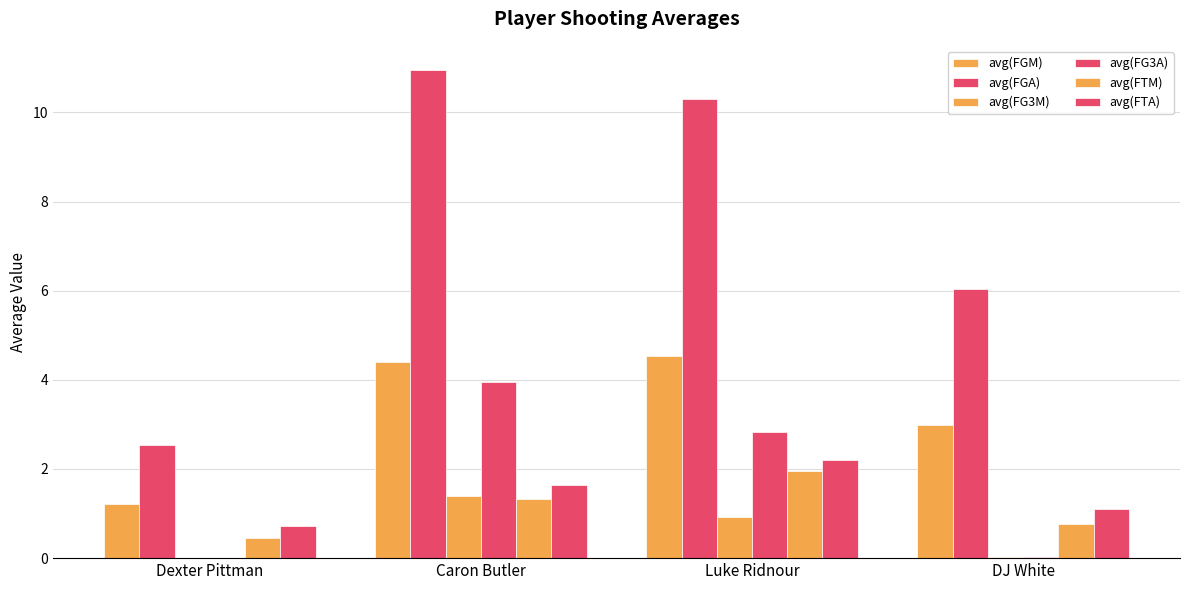

Reading left to right, what are all the values shown in this chart?

avg(FGM): Dexter Pittman=1.2	Caron Butler=4.4	Luke Ridnour=4.5	DJ White=3.0
avg(FGA): Dexter Pittman=2.5	Caron Butler=10.9	Luke Ridnour=10.3	DJ White=6.0
avg(FG3M): Dexter Pittman=0.0	Caron Butler=1.4	Luke Ridnour=0.9	DJ White=0.0
avg(FG3A): Dexter Pittman=0.0	Caron Butler=3.9	Luke Ridnour=2.8	DJ White=0.0
avg(FTM): Dexter Pittman=0.5	Caron Butler=1.3	Luke Ridnour=2.0	DJ White=0.8
avg(FTA): Dexter Pittman=0.7	Caron Butler=1.6	Luke Ridnour=2.2	DJ White=1.1